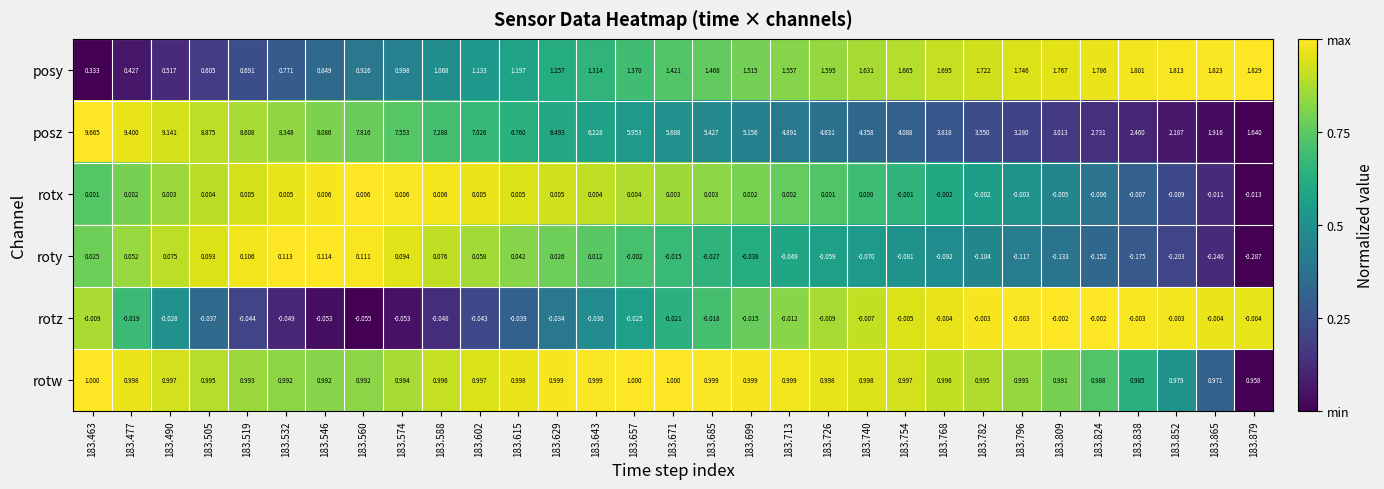

Count the number of data series in this chart.

6